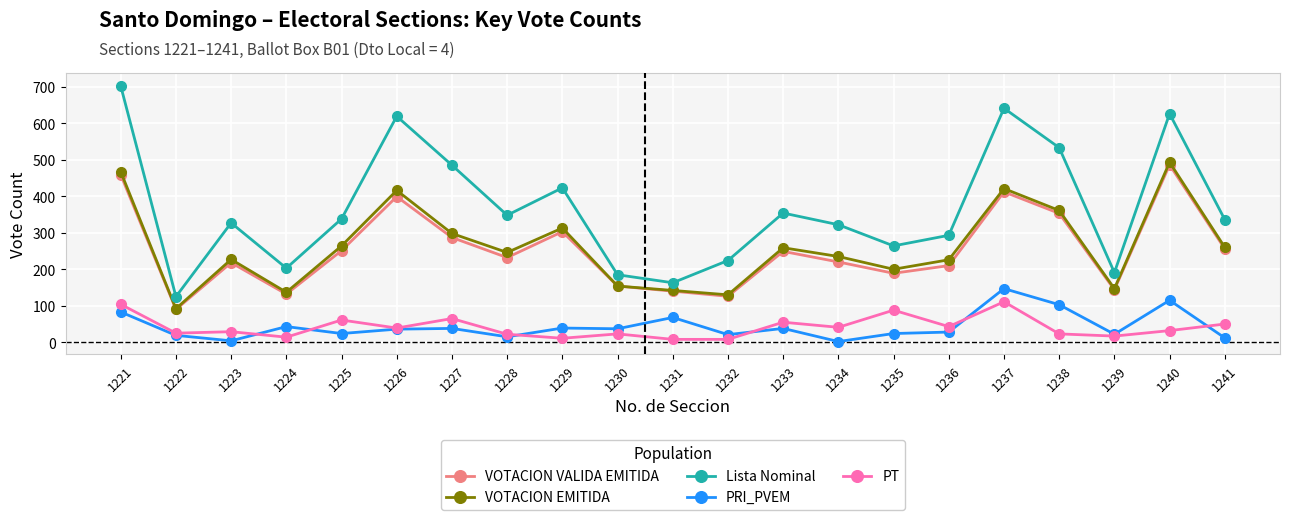

The value of Lista Nominal at 1224 is 203. True or false?

True